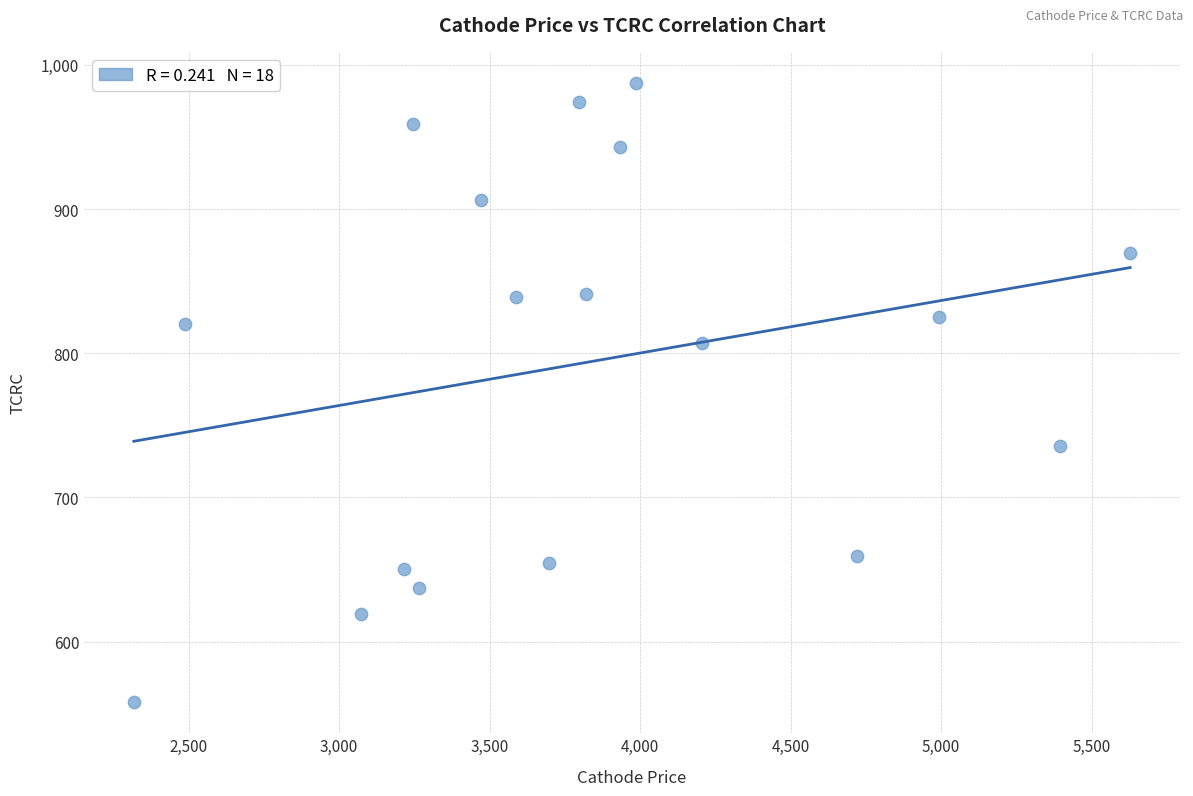

What is the range of Y values (max minus min)?

429.5